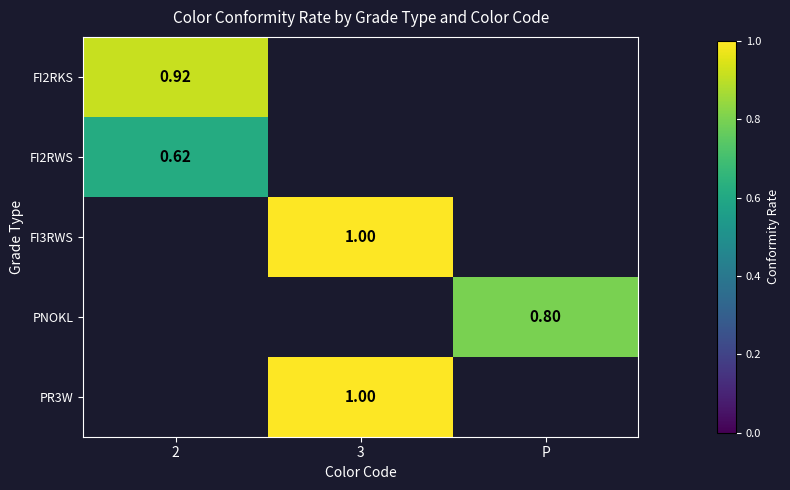

True or false: PR3W has a value of 0.0 at 2.

True